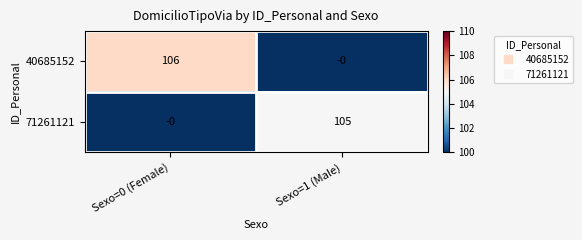

Between Sexo=0 (Female) and Sexo=1 (Male), which series saw the biggest shift?

40685152